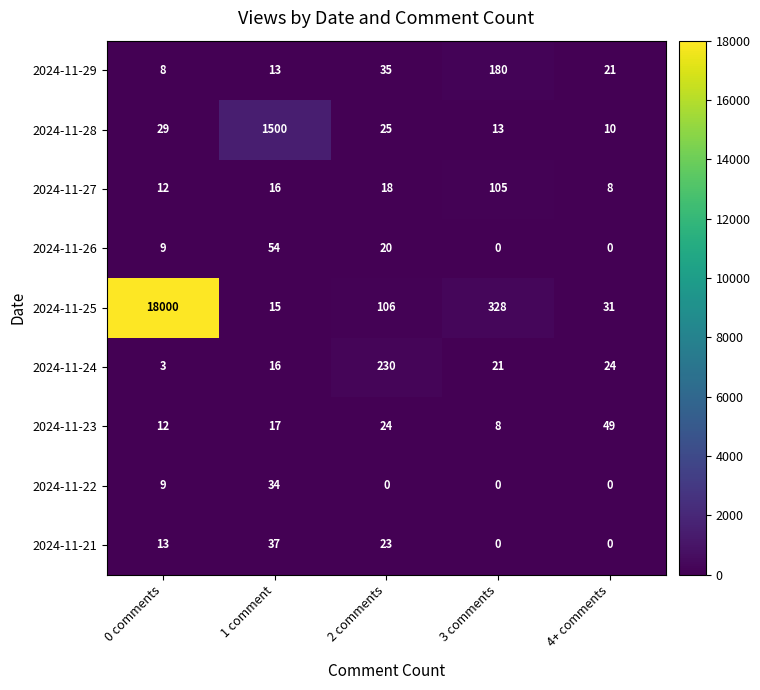

At which label is 2024-11-29 closest to 94?

2 comments